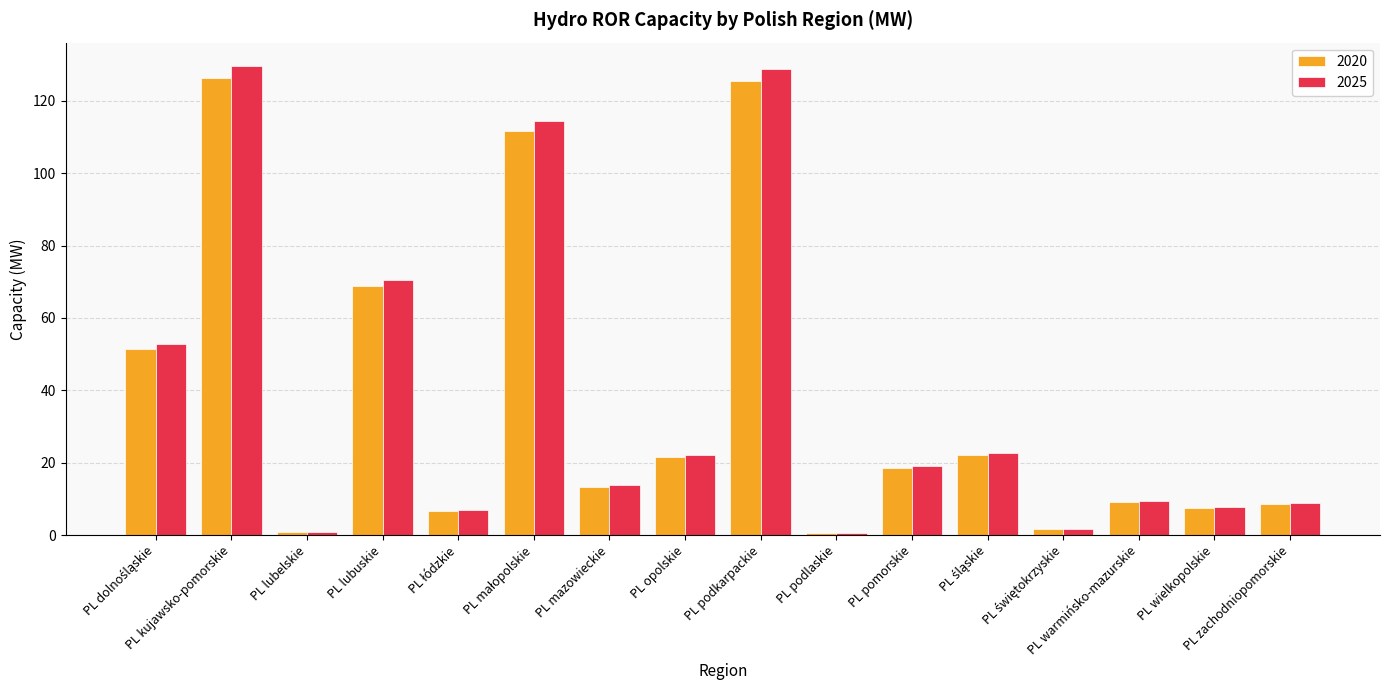

Which series has the largest range (max minus min)?

2025